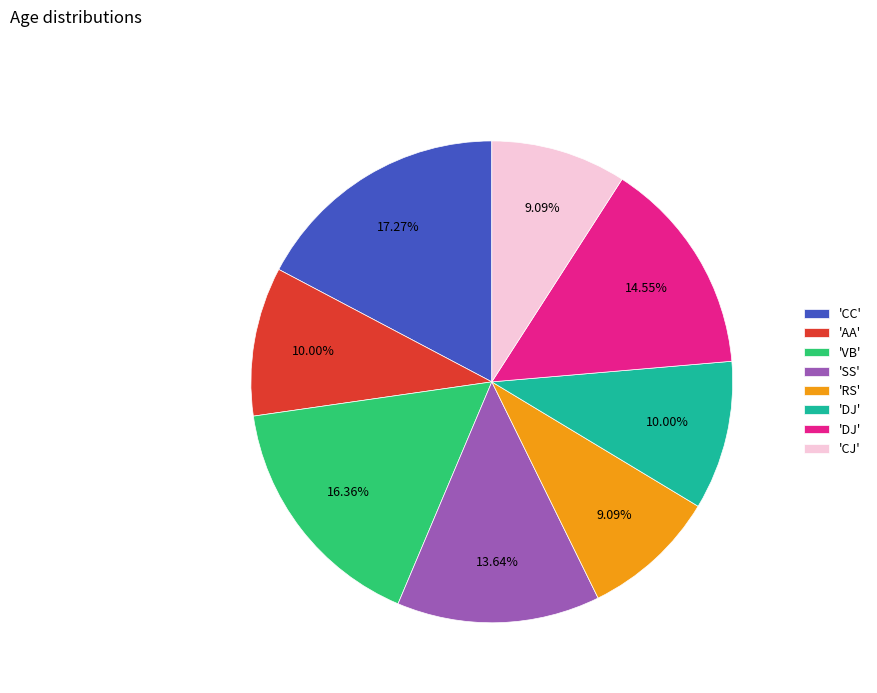

Does any single category account for the majority?

No